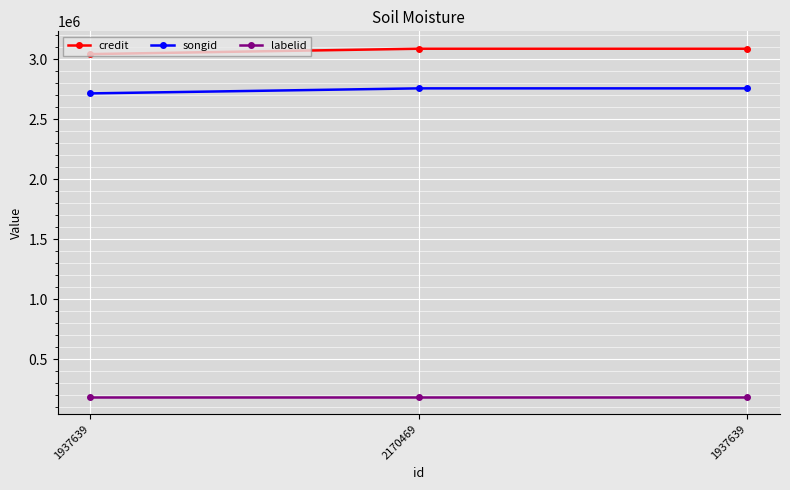

Count the number of data series in this chart.

3